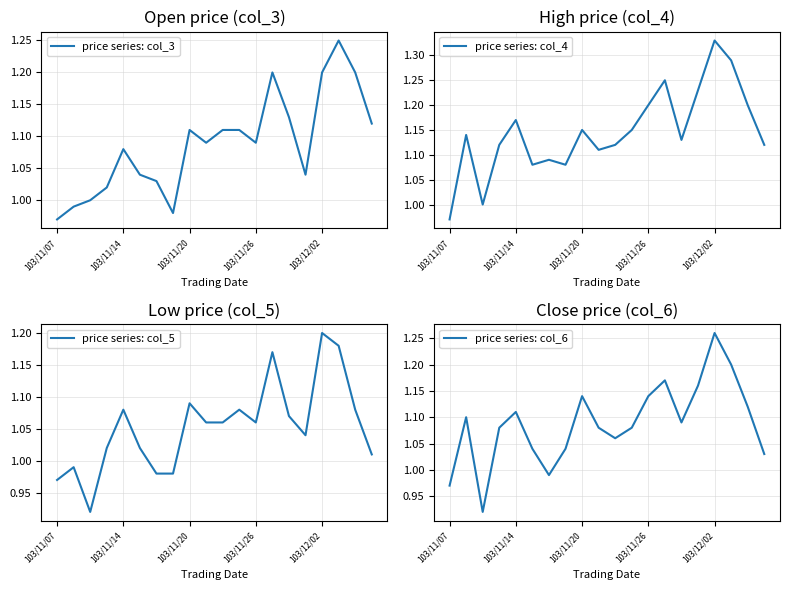

Reading left to right, extract all data points from this chart.

price series: col_3: 1.0	1.0	1.0	1.0	1.1	1.0	1.0	1.0	1.1	1.1	1.1	1.1	1.1	1.2	1.1	1.0	1.2	1.2	1.2	1.1
price series: col_4: 1.0	1.1	1.0	1.1	1.2	1.1	1.1	1.1	1.1	1.1	1.1	1.1	1.2	1.2	1.1	1.2	1.3	1.3	1.2	1.1
price series: col_5: 1.0	1.0	0.9	1.0	1.1	1.0	1.0	1.0	1.1	1.1	1.1	1.1	1.1	1.2	1.1	1.0	1.2	1.2	1.1	1.0
price series: col_6: 1.0	1.1	0.9	1.1	1.1	1.0	1.0	1.0	1.1	1.1	1.1	1.1	1.1	1.2	1.1	1.2	1.3	1.2	1.1	1.0